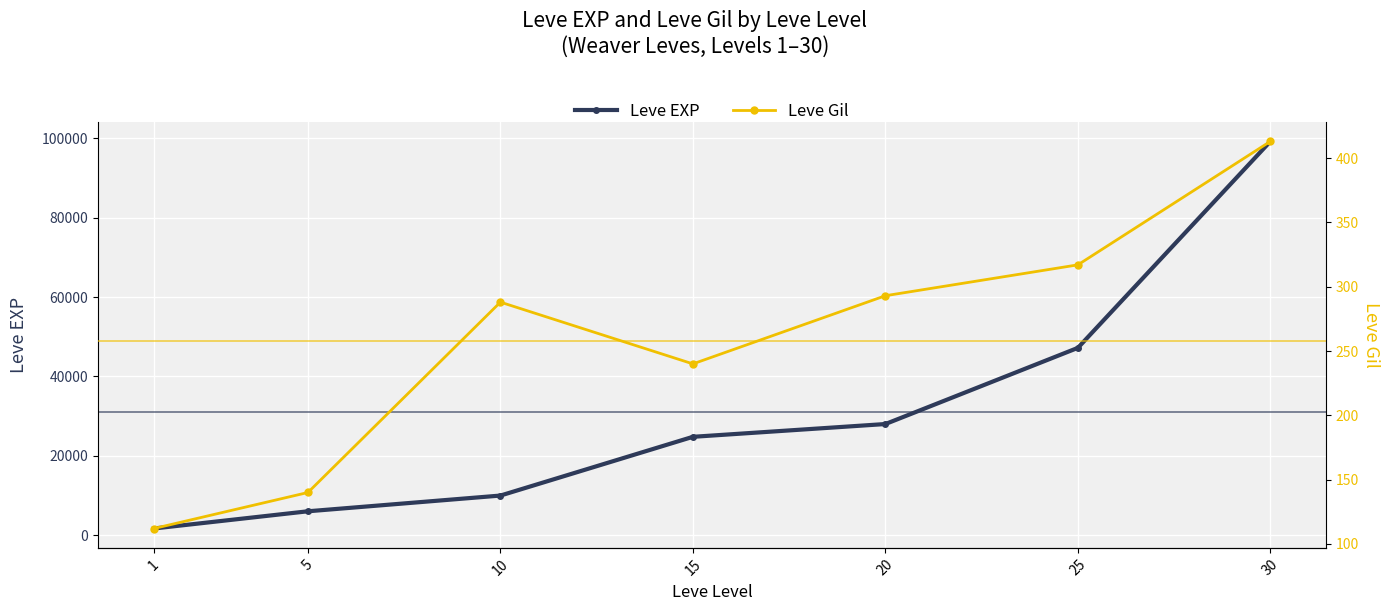

List the labels in order of Leve Gil value, smallest first.

1, 5, 15, 10, 20, 25, 30